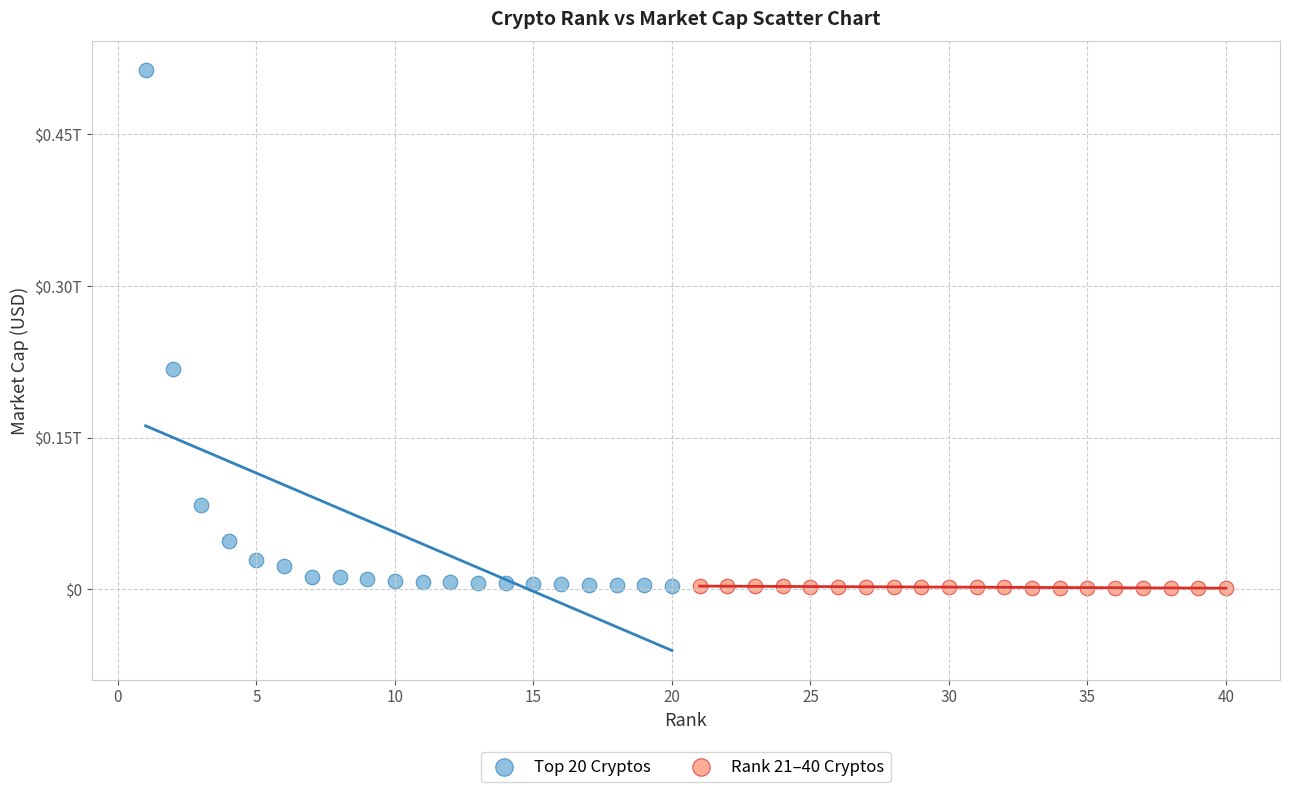

Which series has the largest Y range (max minus min)?

Top 20 Cryptos